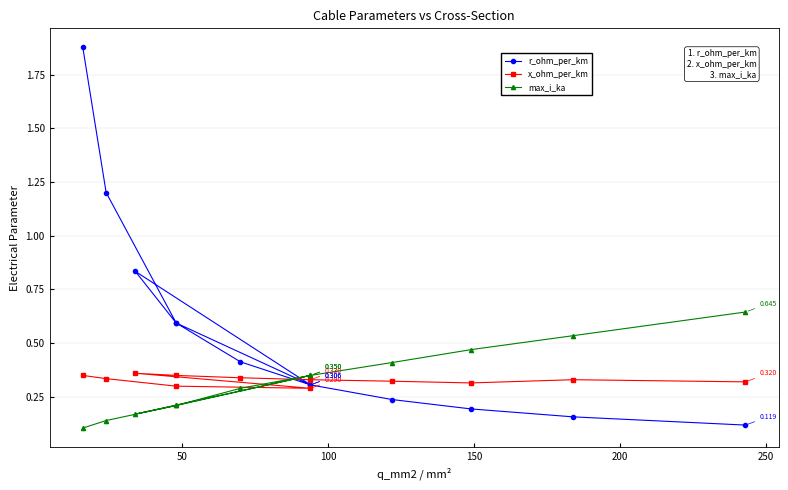

True or false: r_ohm_per_km has more than 2 interior local peaks.

False